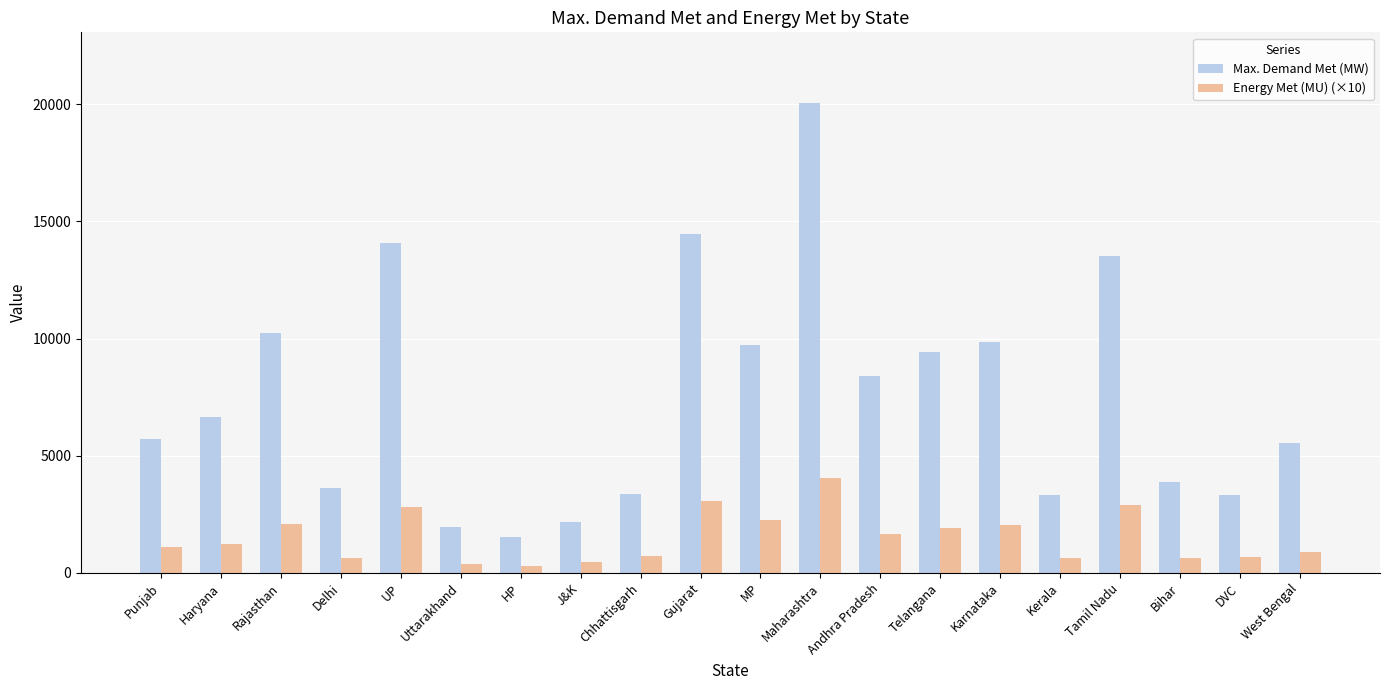

Read the Energy Met (MU) (×10) value at West Bengal, to the nearest 100.

900